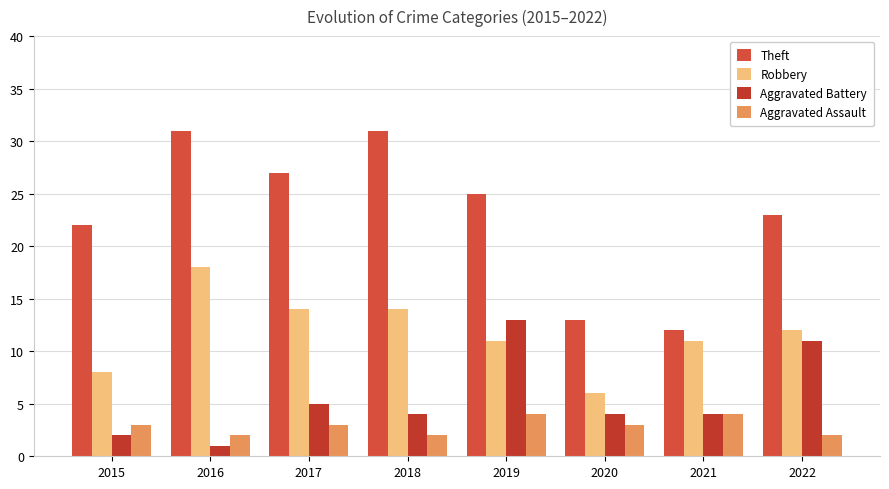

What is the sum of all Aggravated Assault values?

23